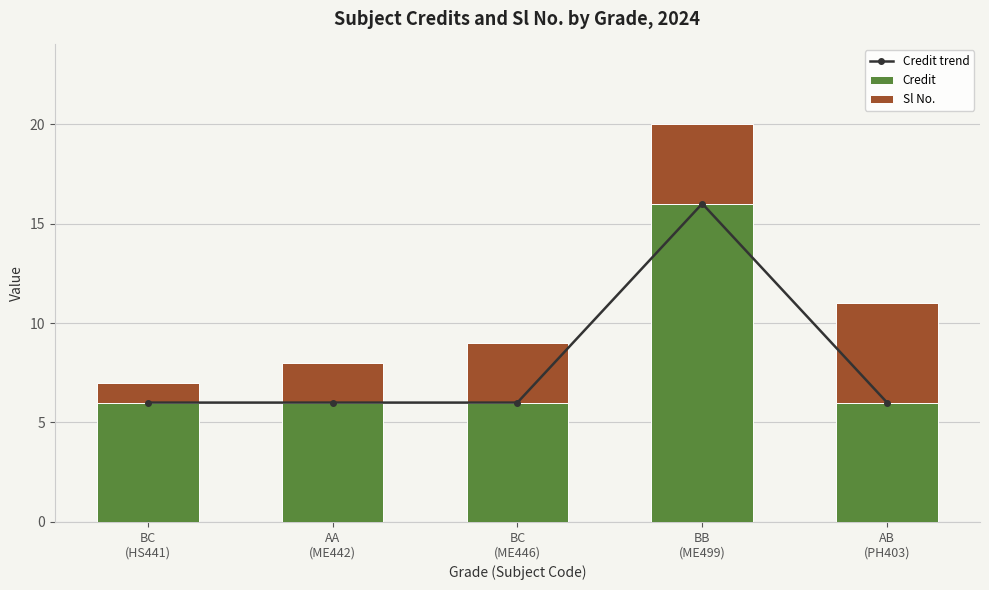

Reading left to right, what are all the values shown in this chart?

Credit trend: 6	6	6	16	6
Credit: 6	6	6	16	6
Sl No.: 1	2	3	4	5